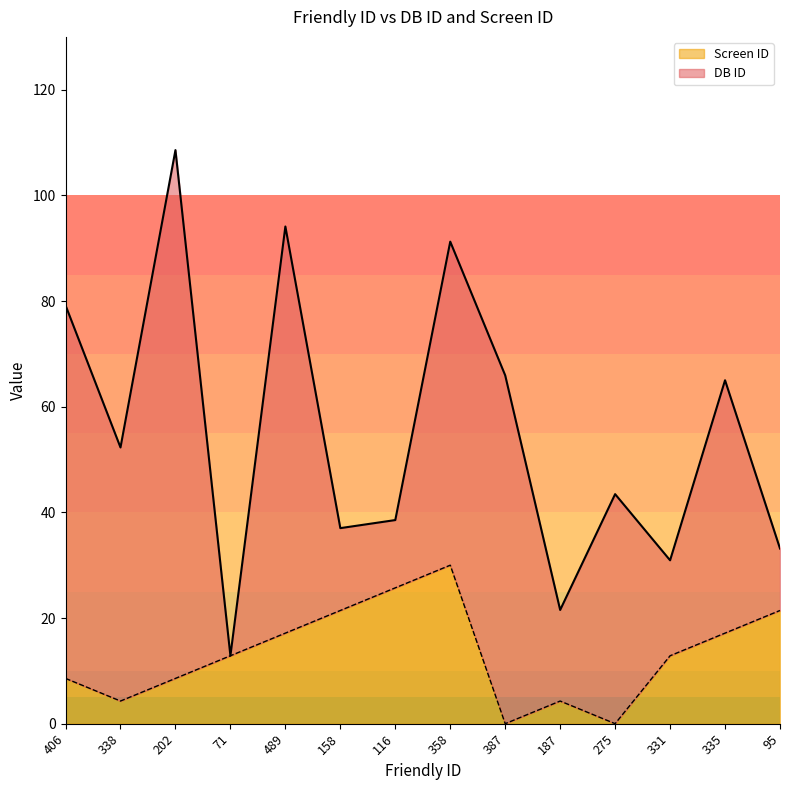

Which has a higher value, 158 or 489?

158